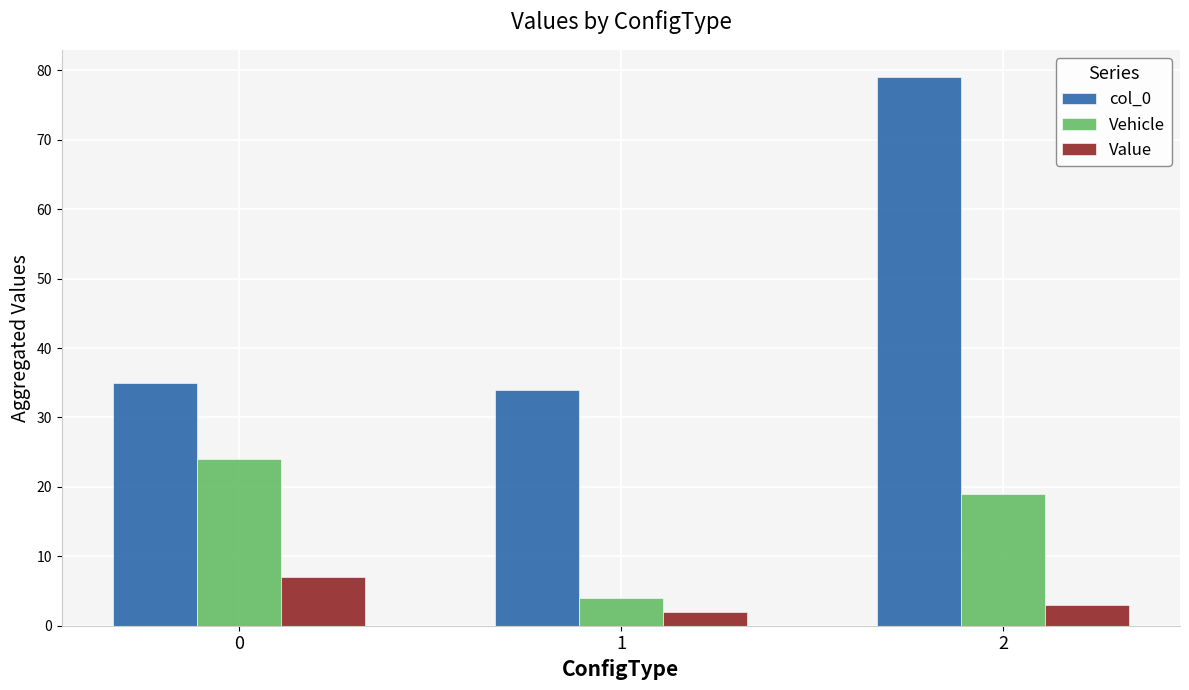

What is the sum of all col_0 values?

148